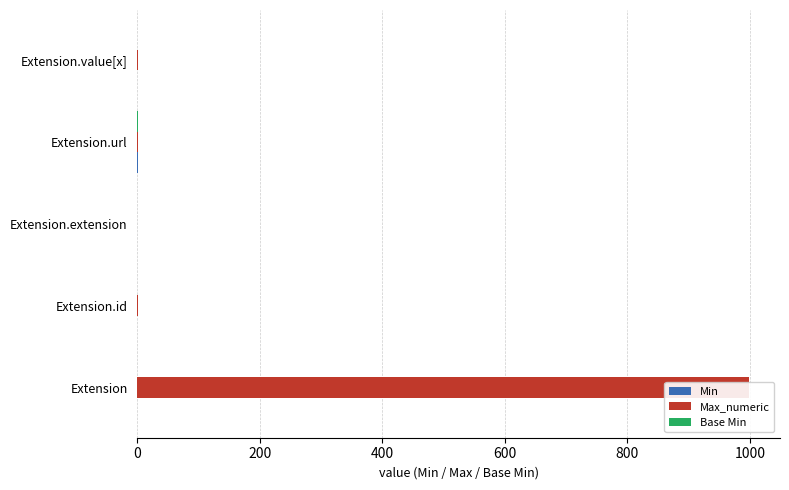

Are the bars horizontal?

Yes